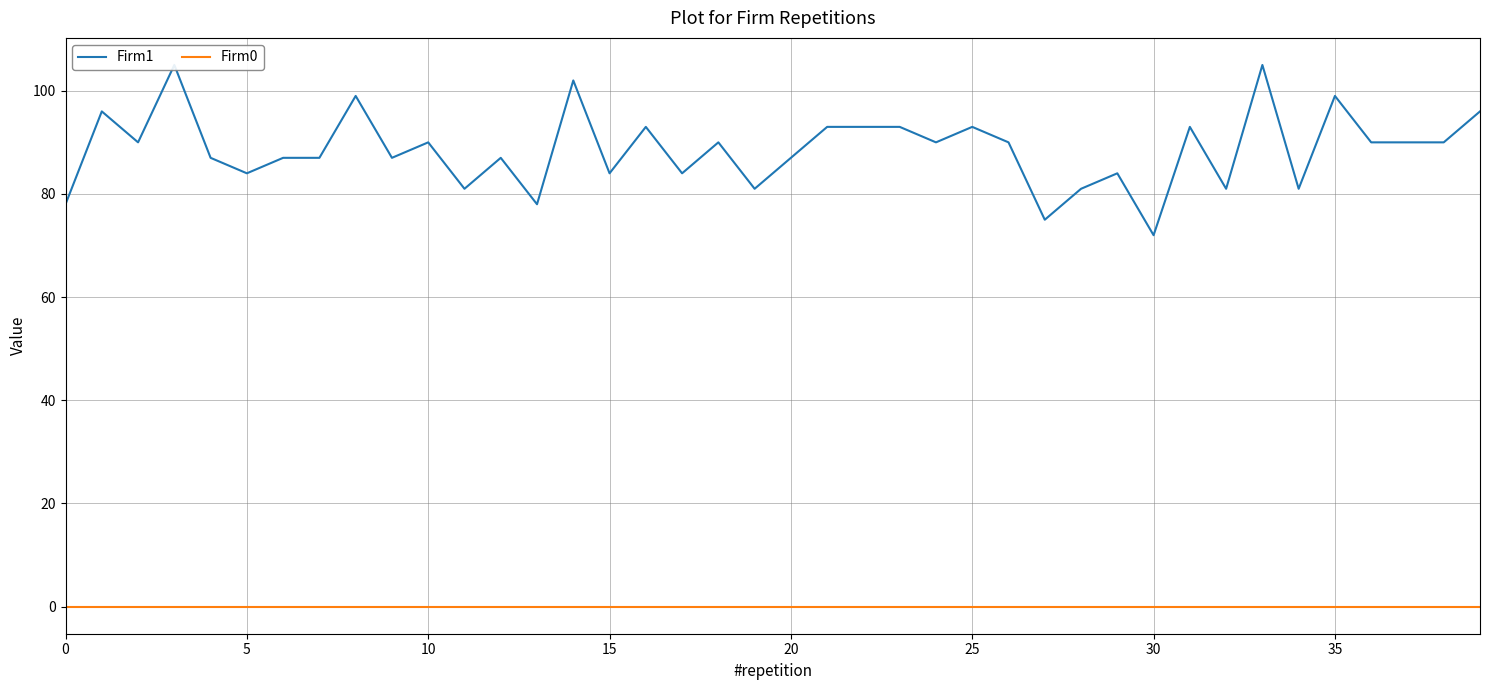

True or false: Firm0 has a value of 0 at 9.

True